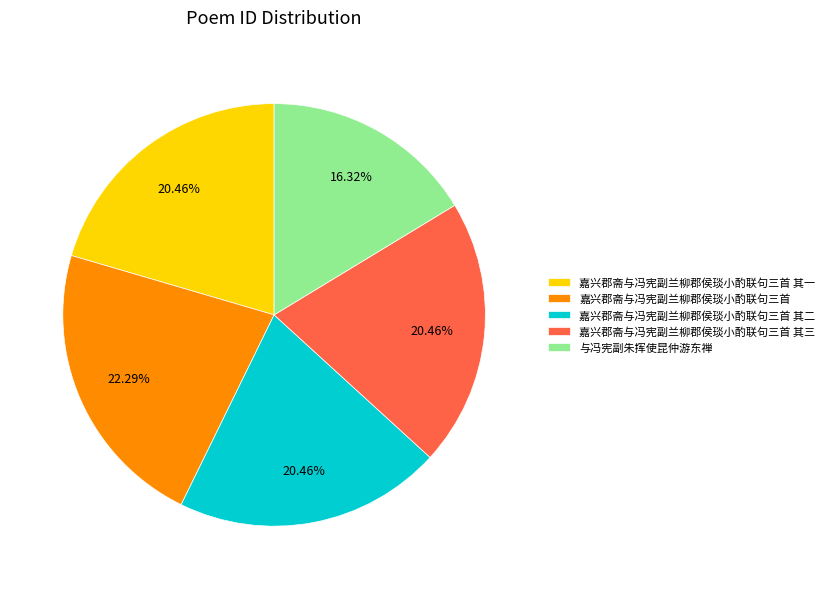

True or false: 嘉兴郡斋与冯宪副兰柳郡侯琰小酌联句三首 accounts for 7% of the total.

False